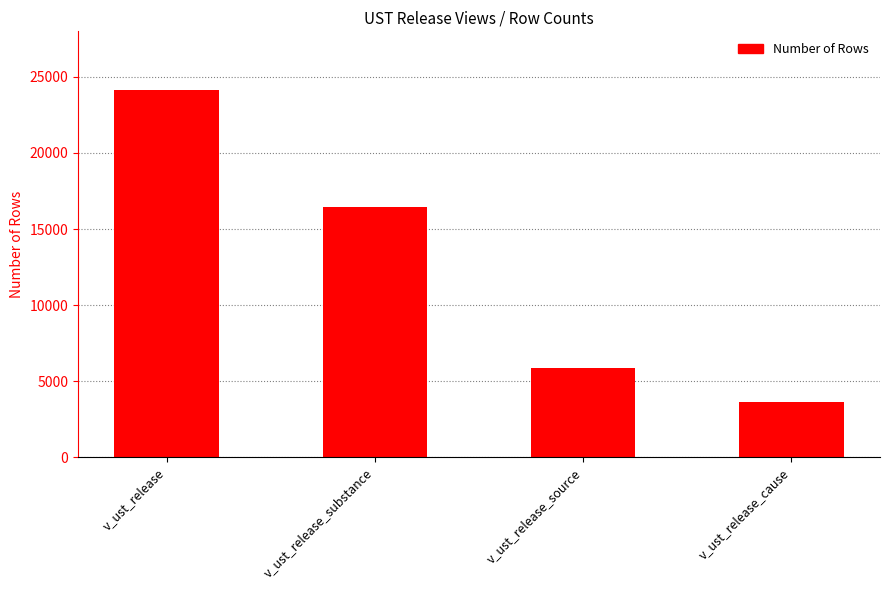

What is the average value?

12518